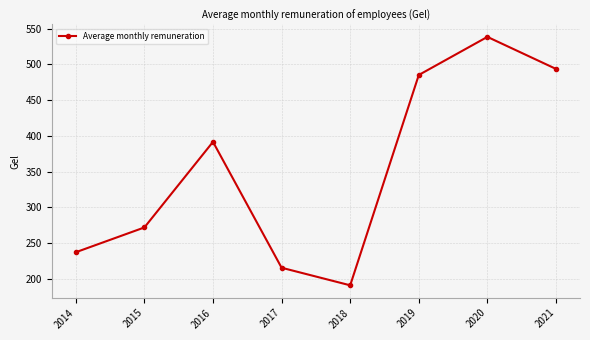

What is the difference between the maximum and minimum values?

347.7